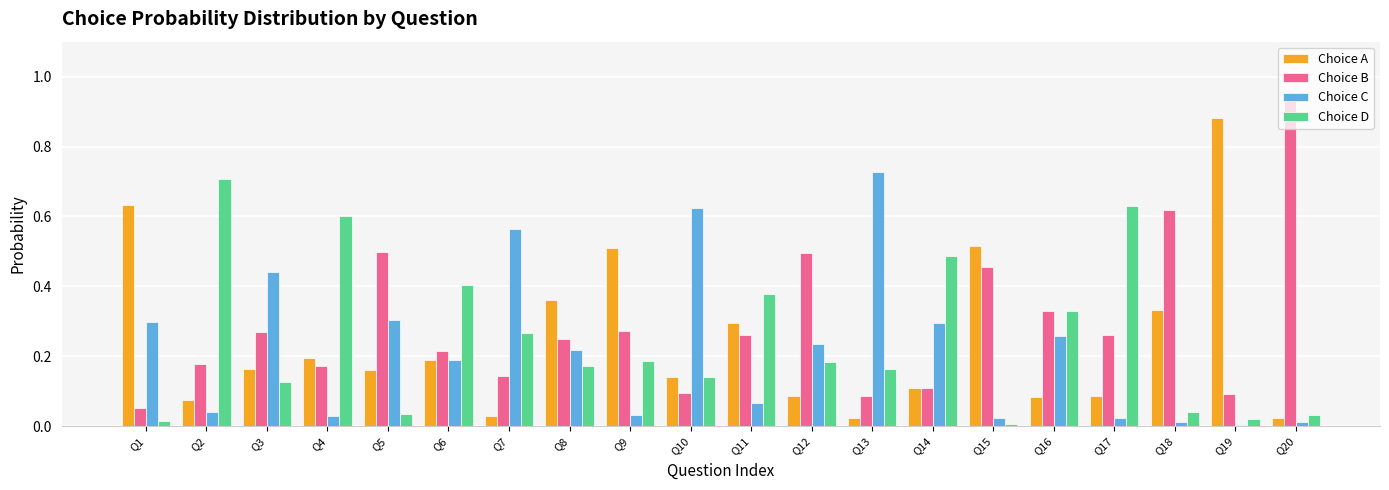

The Choice C series shows 0.3 at Q16. True or false?

True